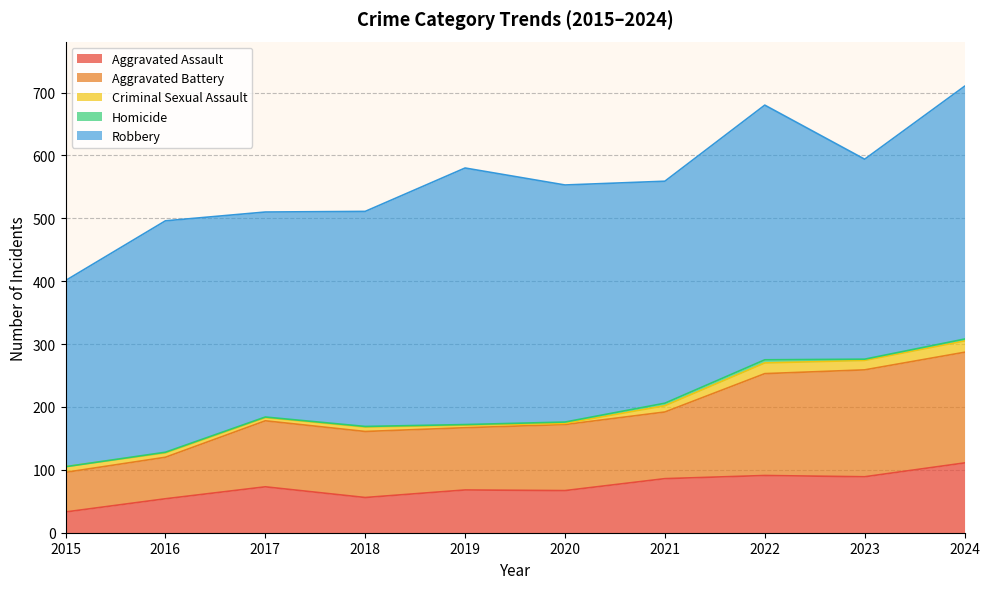

Reading right to left, what are all the values shown in this chart?

Aggravated Assault: 2024=111	2023=89	2022=91	2021=86	2020=67	2019=68	2018=56	2017=73	2016=54	2015=33
Aggravated Battery: 2024=176	2023=170	2022=162	2021=106	2020=105	2019=99	2018=105	2017=105	2016=66	2015=63
Criminal Sexual Assault: 2024=18	2023=15	2022=17	2021=10	2020=2	2019=4	2018=7	2017=5	2016=7	2015=9
Homicide: 2024=3	2023=2	2022=5	2021=4	2020=2	2019=1	2018=1	2017=1	2016=1	2015=0
Robbery: 2024=402	2023=318	2022=405	2021=353	2020=377	2019=408	2018=342	2017=326	2016=368	2015=296